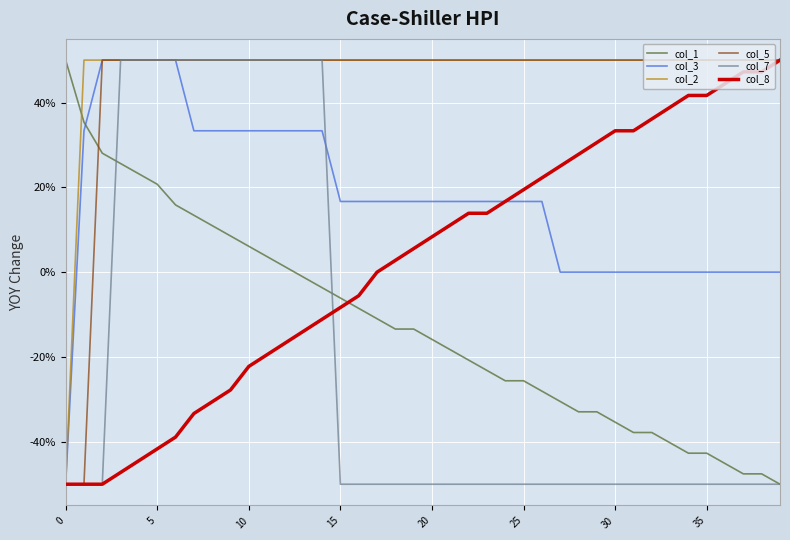

What is the minimum value for col_5?

-50.0